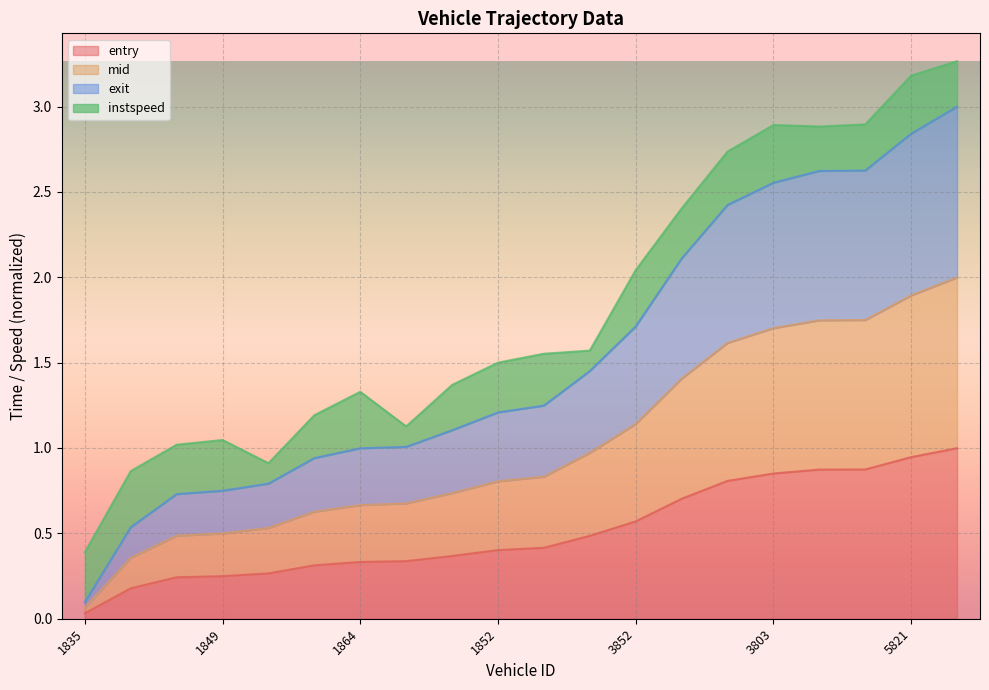

Count the number of categories in the chart.

20